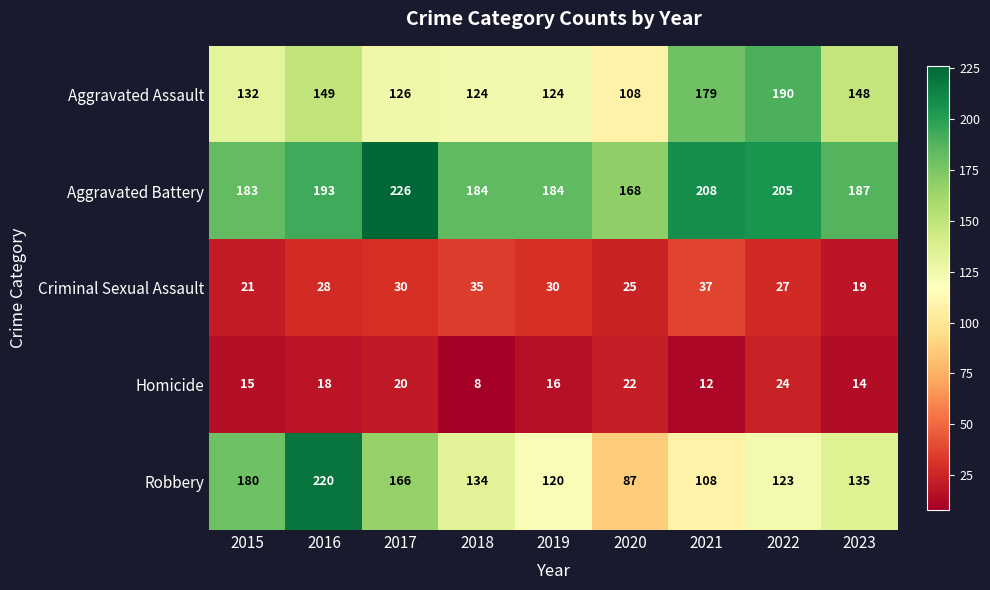

Which series has the largest total across all categories?

Aggravated Battery